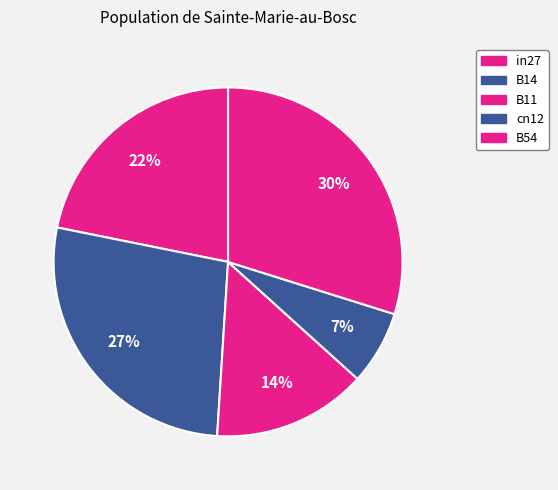

To the nearest percent, what percentage of the pie is B14?

27%